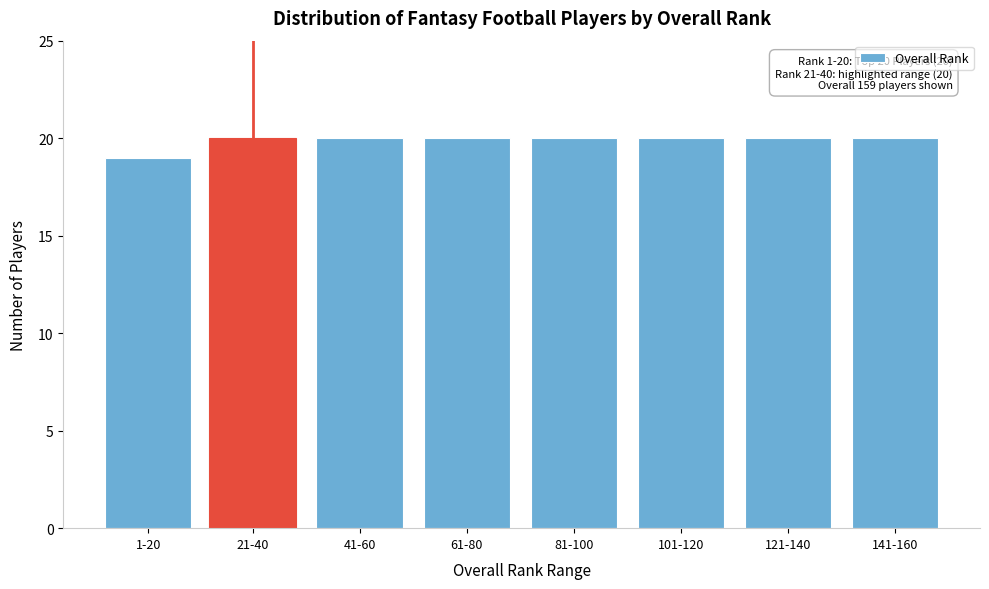

Reading left to right, transcribe all the data shown in this chart.

19	20	20	20	20	20	20	20